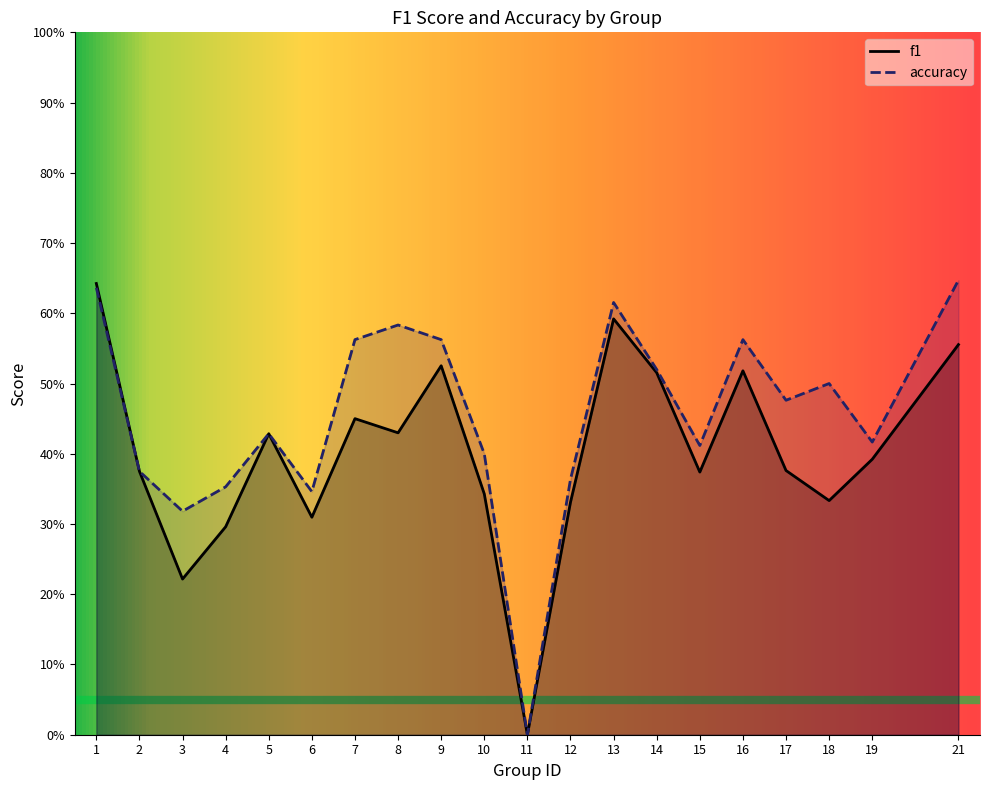

Reading left to right, what are all the values shown in this chart?

f1: 1=0.6	2=0.4	3=0.2	4=0.3	5=0.4	6=0.3	7=0.4	8=0.4	9=0.5	10=0.3	11=0.0	12=0.3	13=0.6	14=0.5	15=0.4	16=0.5	17=0.4	18=0.3	19=0.4	21=0.6
accuracy: 1=0.6	2=0.4	3=0.3	4=0.4	5=0.4	6=0.3	7=0.6	8=0.6	9=0.6	10=0.4	11=0.0	12=0.4	13=0.6	14=0.5	15=0.4	16=0.6	17=0.5	18=0.5	19=0.4	21=0.6